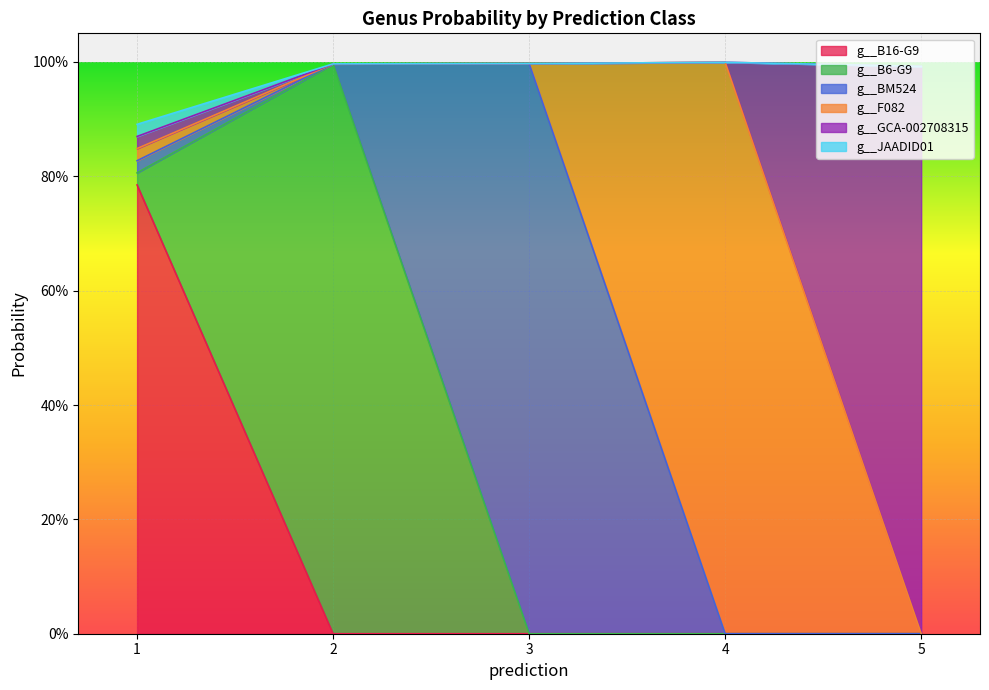

True or false: g__B16-G9 and g__F082 cross at least once.

False